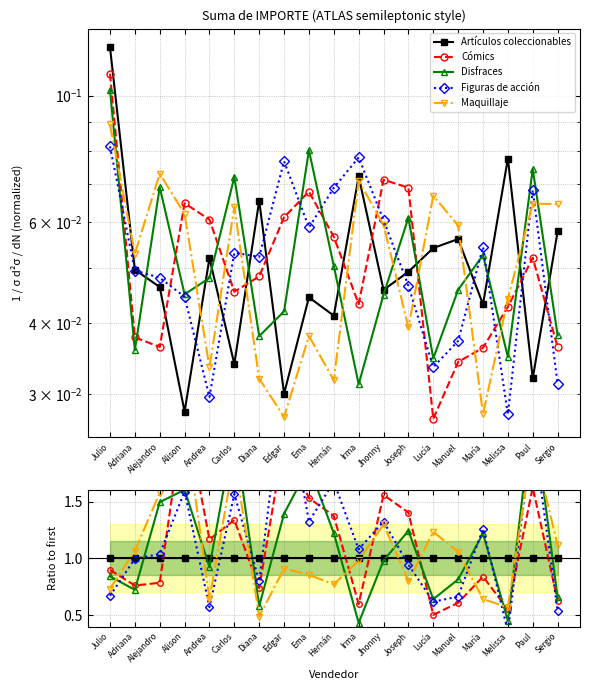

How many interior local valleys does the Maquillaje series have?

5